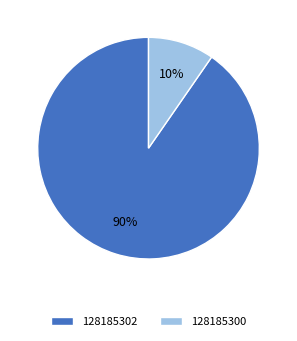

The 128185300 slice represents 20% of the pie. True or false?

False